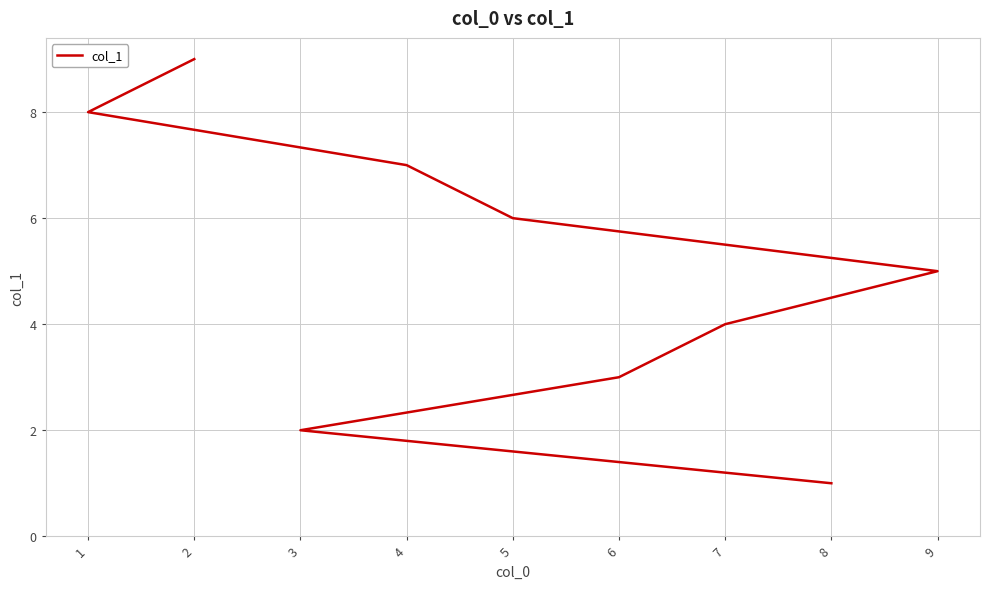

The value at 2 is 9. True or false?

True